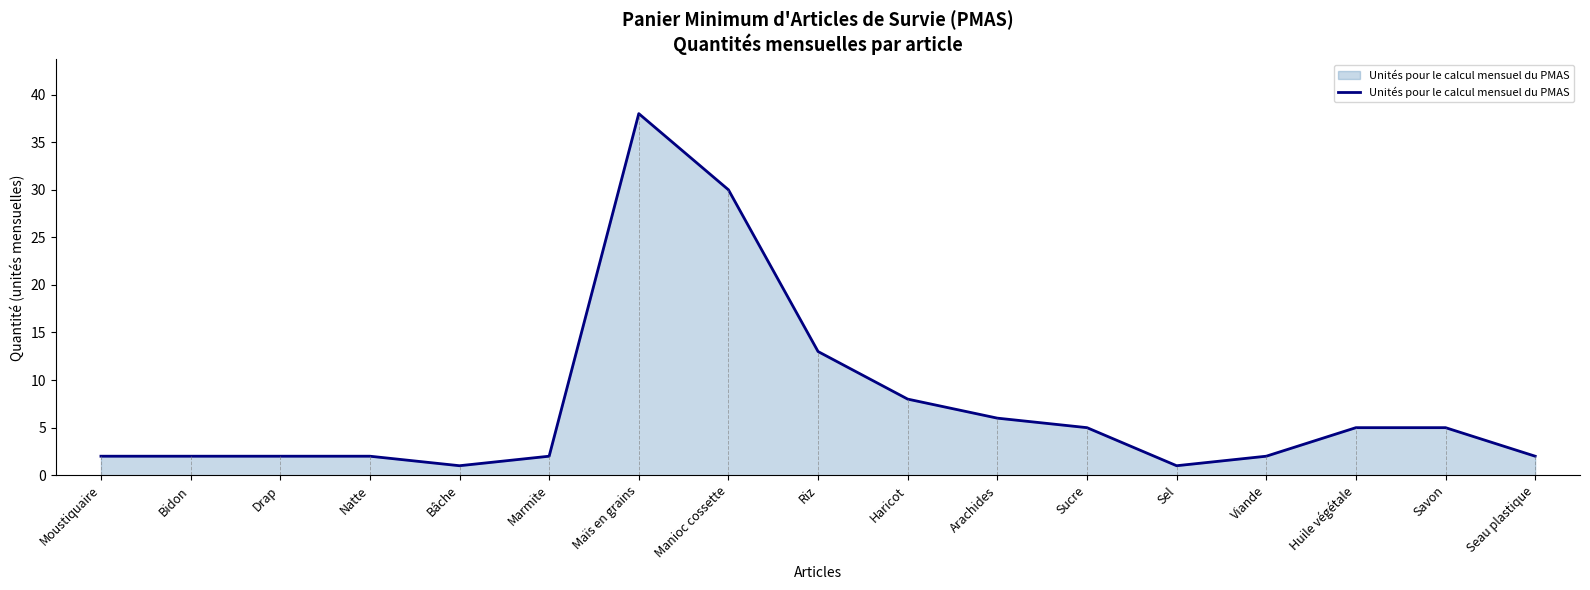

Approximately how many times larger is the value at Bidon compared to Marmite?

1.0